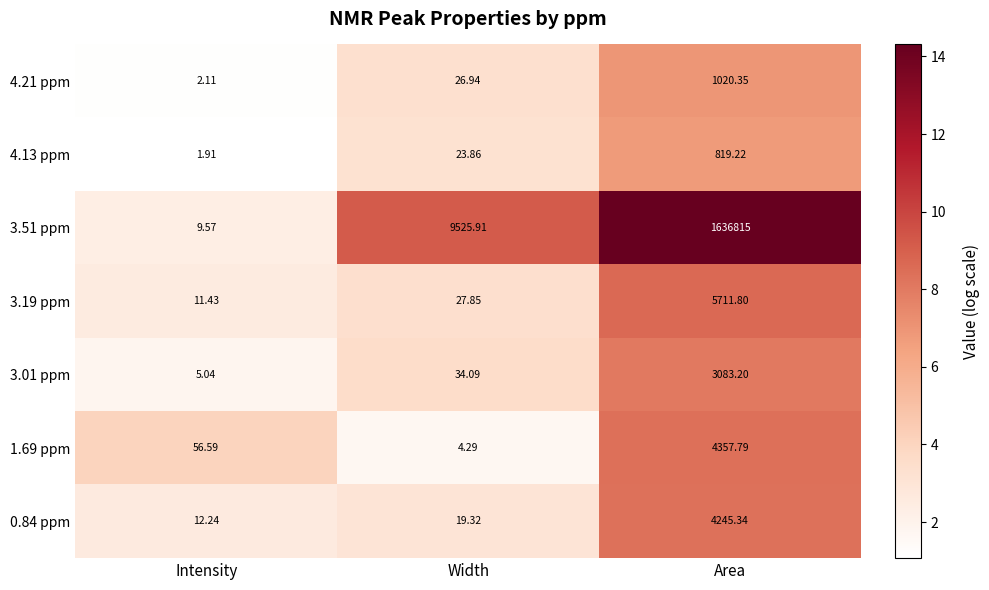

Which label corresponds to the smallest value in the chart?

Intensity